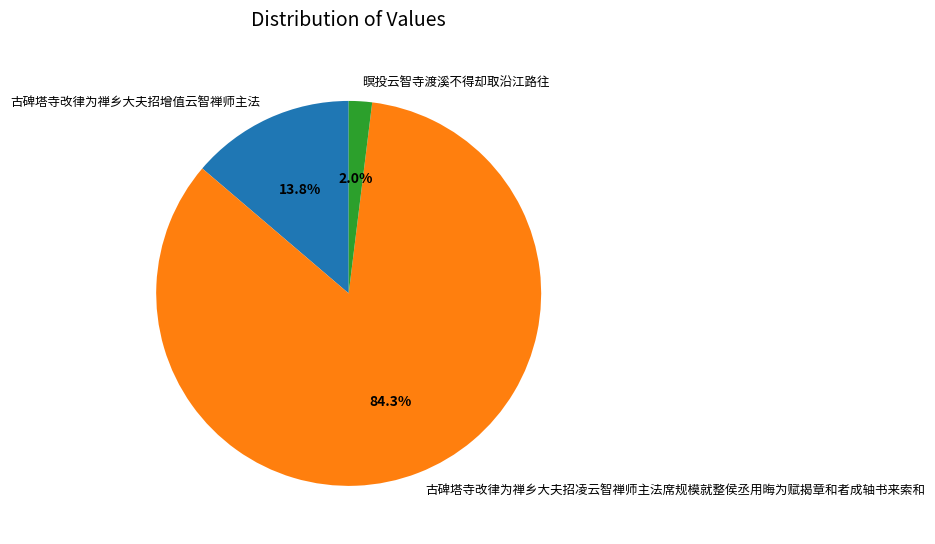

Which slice represents more than half of the pie?

古碑塔寺改律为禅乡大夫招凌云智禅师主法席规模就整侯丞用晦为赋揭章和者成轴书来索和